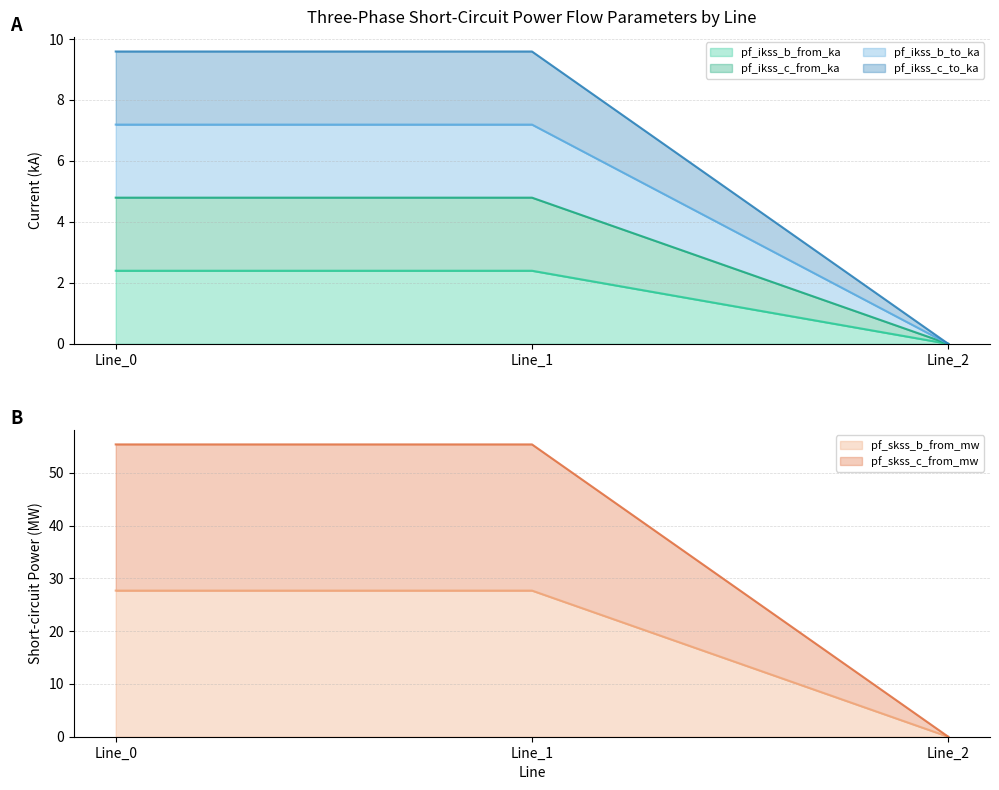

Does the chart have visible grid lines?

Yes